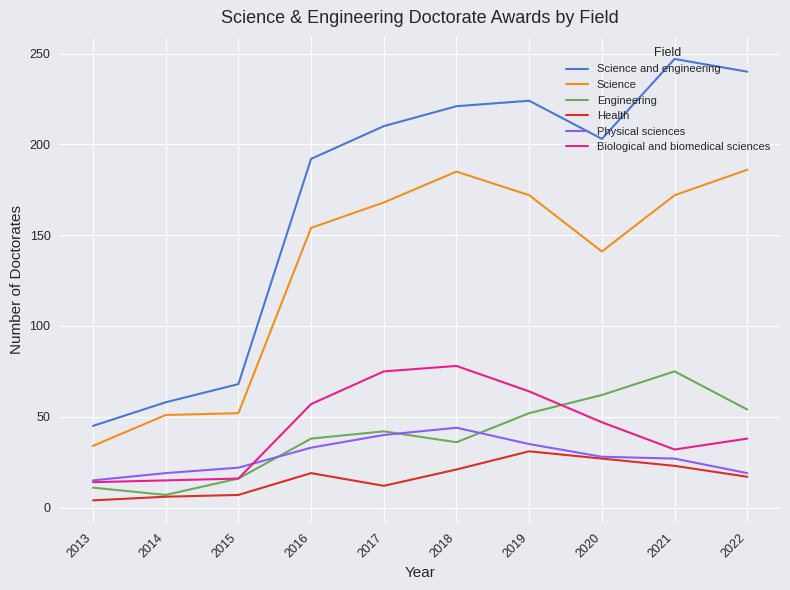

Where does the Physical sciences series first go above 28?

2016